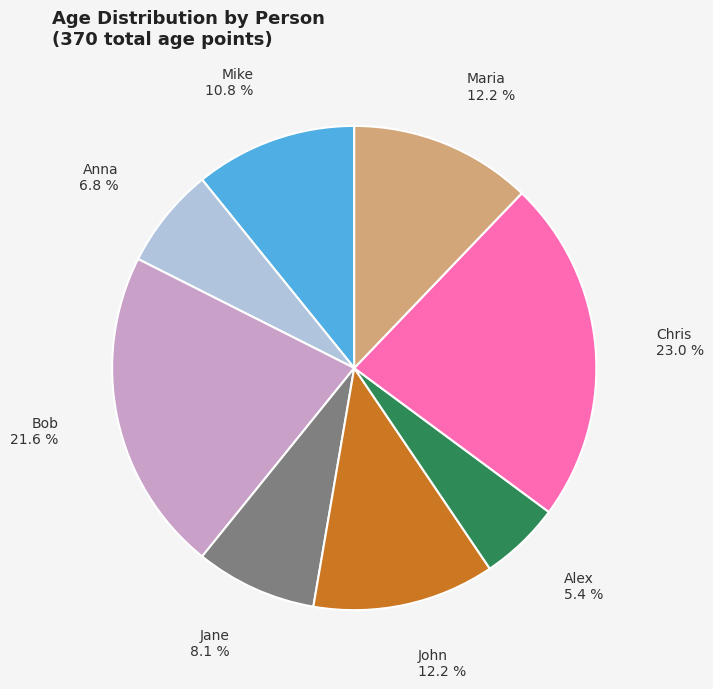

What is the smallest slice in the pie chart?

Alex